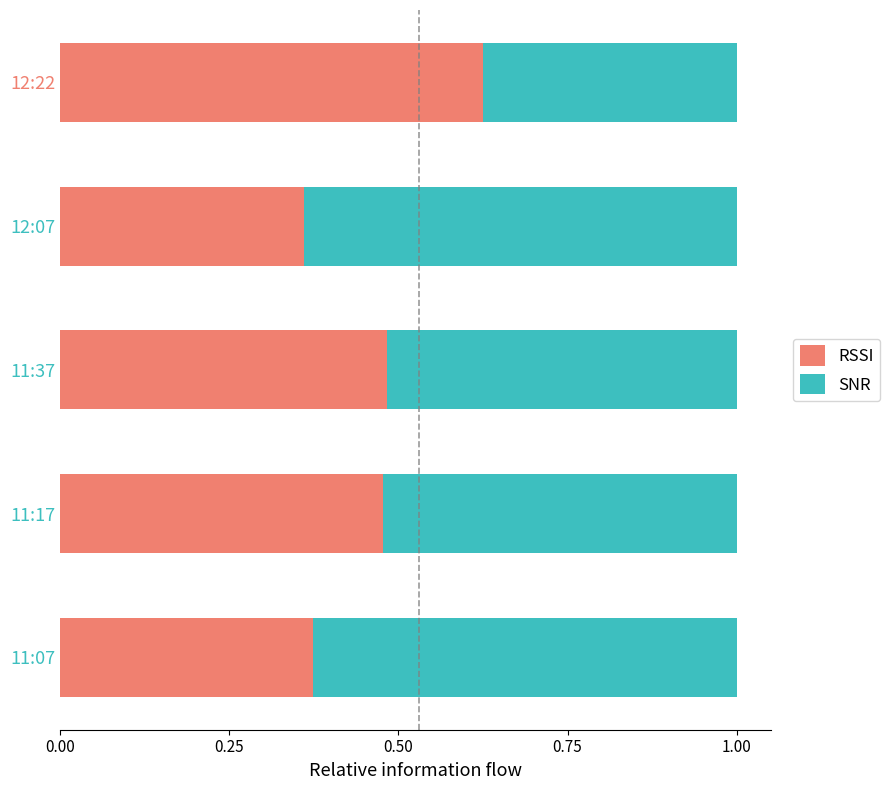

What is the total value across all series at 11:37?

1.0